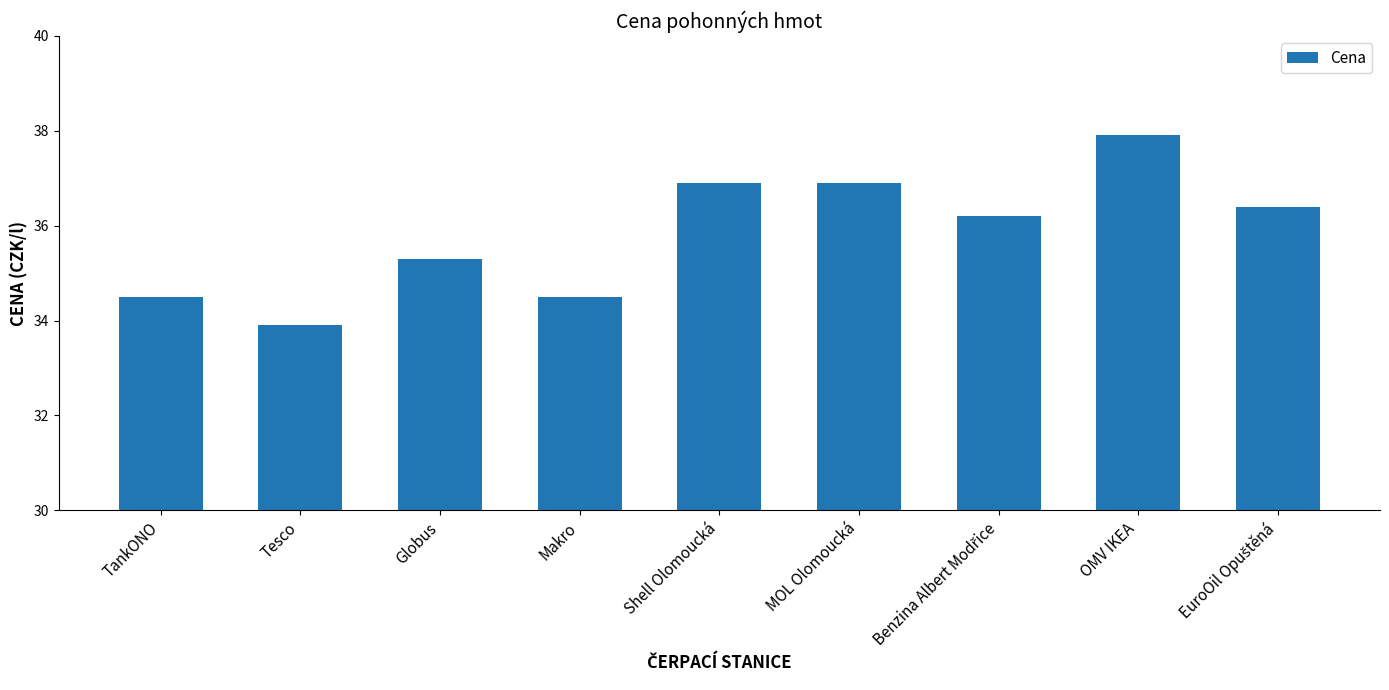

What is the label of the 2nd bar from the left?

Tesco